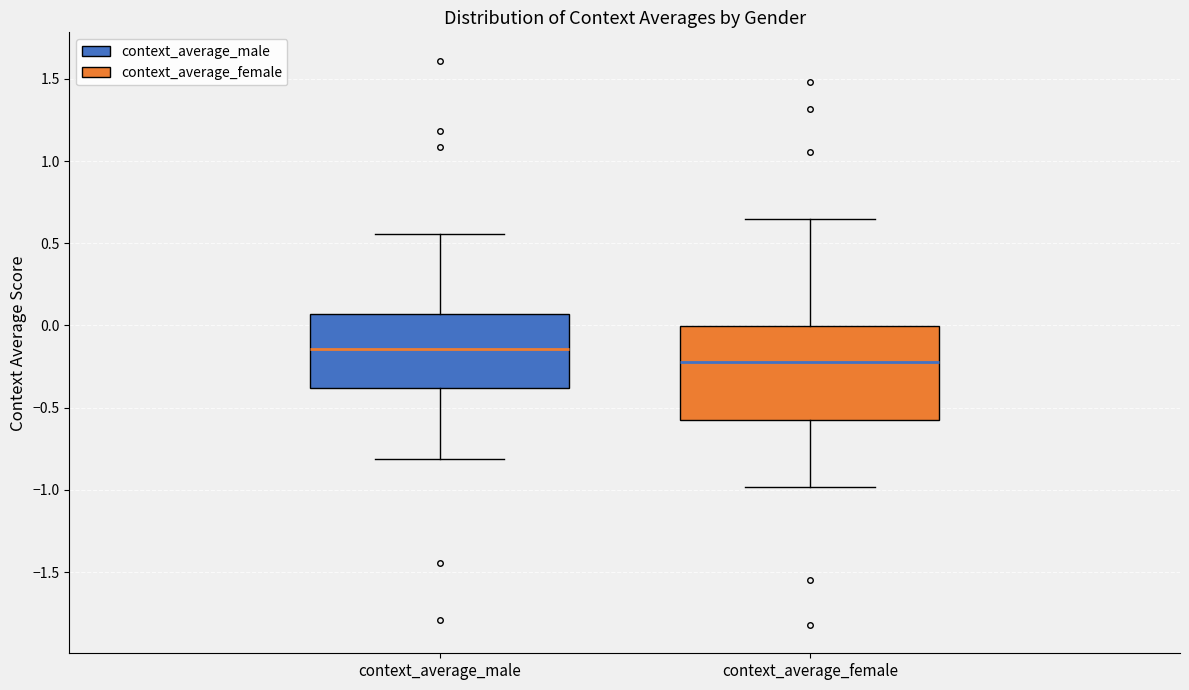

Reading left to right, transcribe this box plot: for each box, give where its median line is, the range the box spans, and where its two whiskers end, as read against the y-axis. The values are not printed on the chart, so give them approximately, as read against the axis.

context_average_male: median -0.15, box -0.40 to 0.05, whiskers -0.80 to 0.55
context_average_female: median -0.20, box -0.60 to 0.00, whiskers -1.00 to 0.65